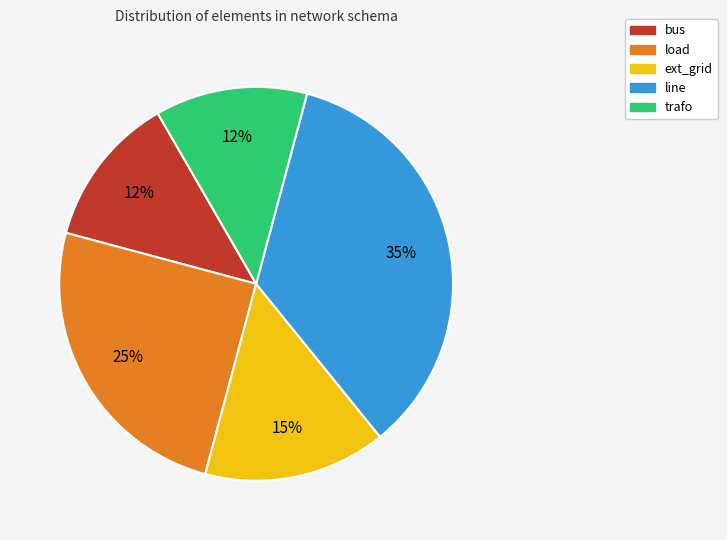

Is the sum of line and load greater than half?

Yes